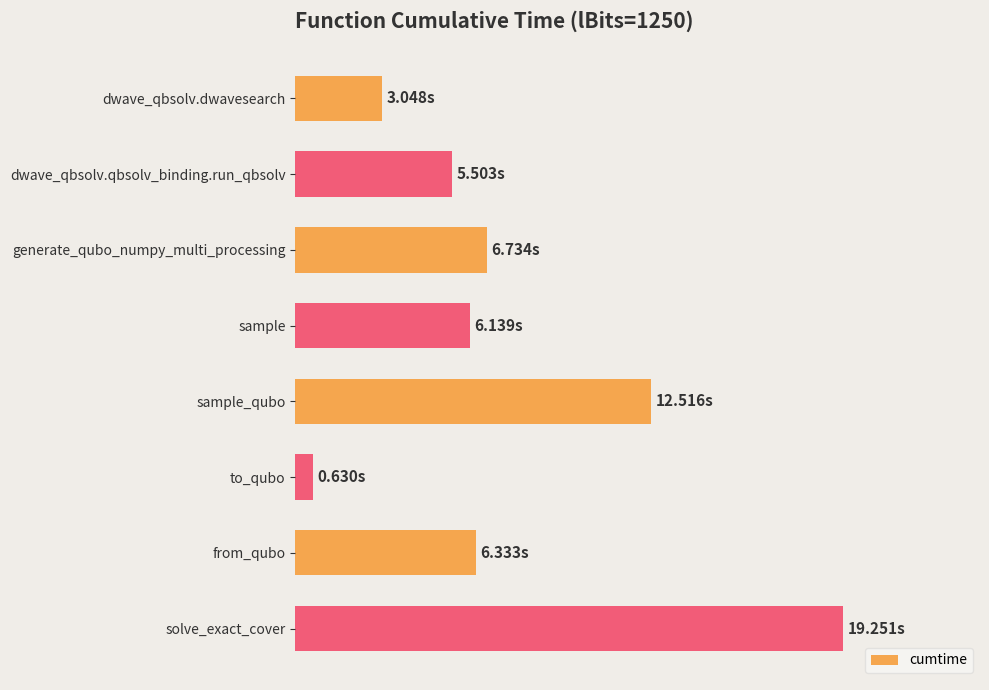

Does the chart contain any negative values?

No